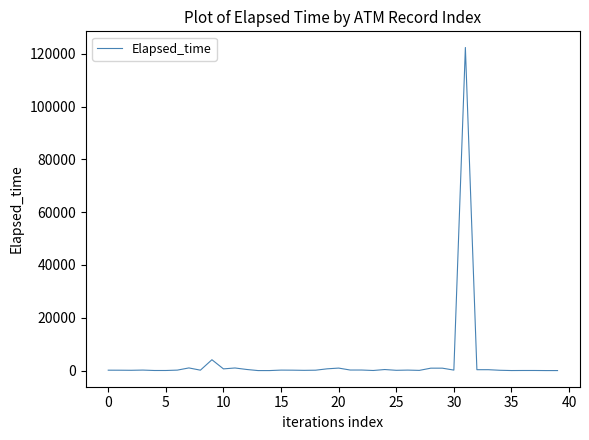

What is the maximum value shown in the chart?

122360